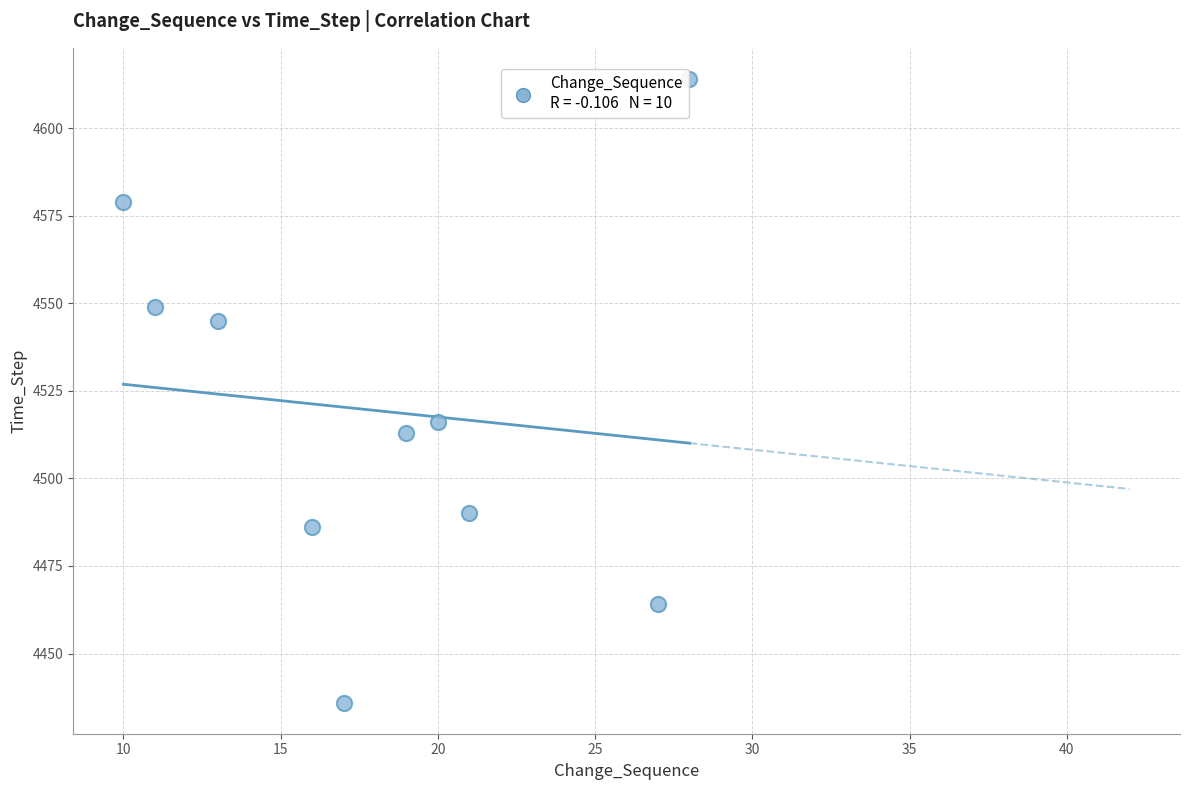

What Y value in the scatter plot is closest to 4525?

4516